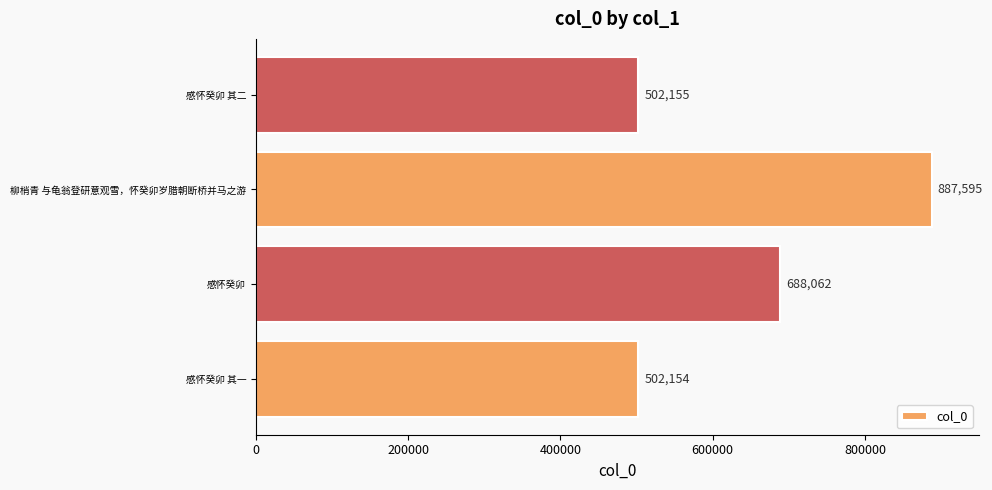

At which label is the value closest to 694874?

感怀癸卯